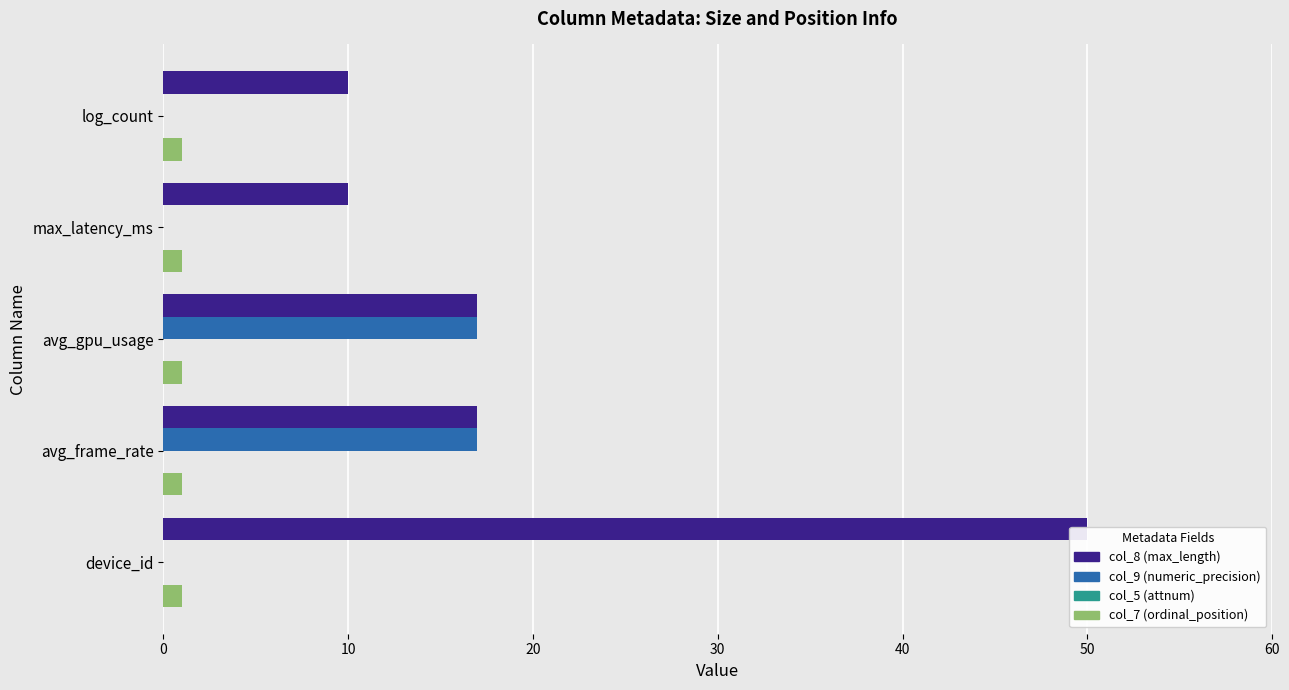

The col_7 series shows 0.3 at 30. True or false?

False